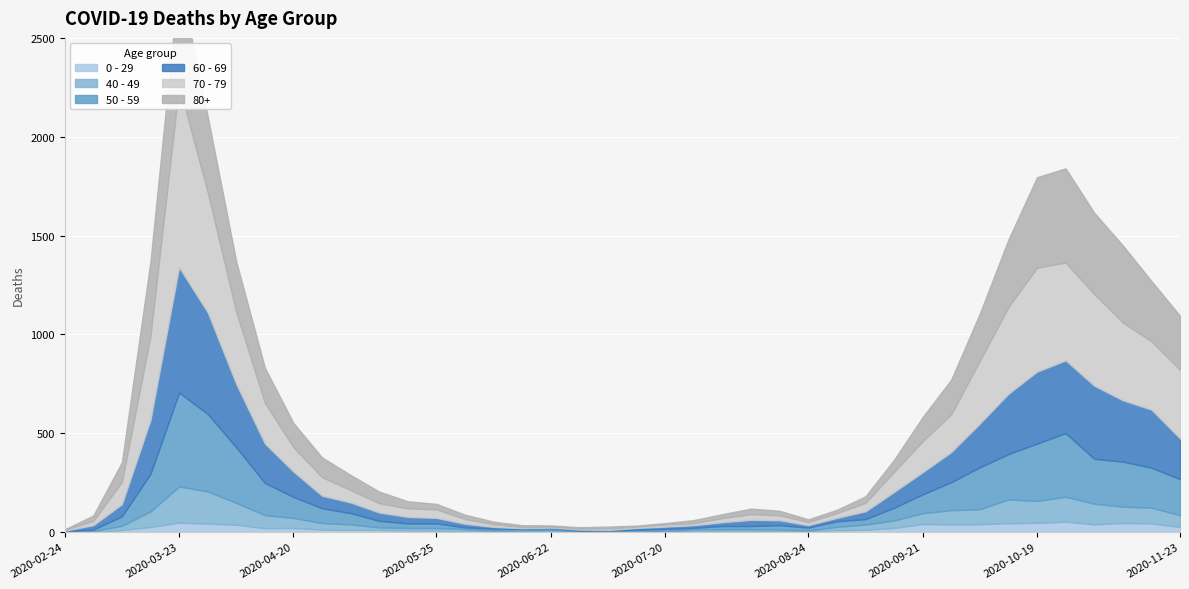

True or false: 70 - 79 has a value of 12 at 2020-07-13.

False